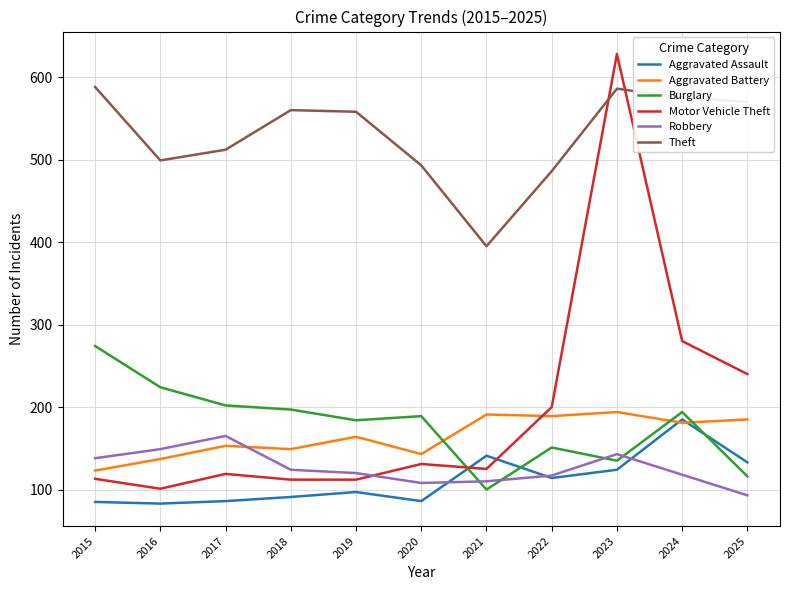

Is the value of Theft at 2020 greater than the value of Aggravated Battery at 2025?

Yes